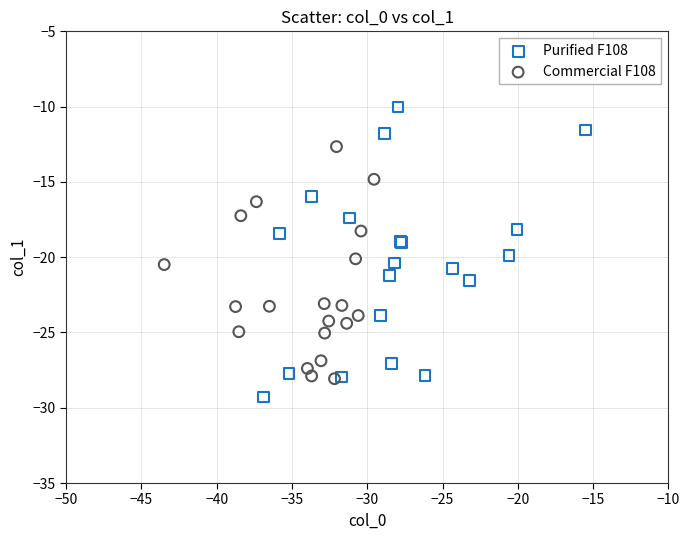

Which series has the largest Y range (max minus min)?

Purified F108